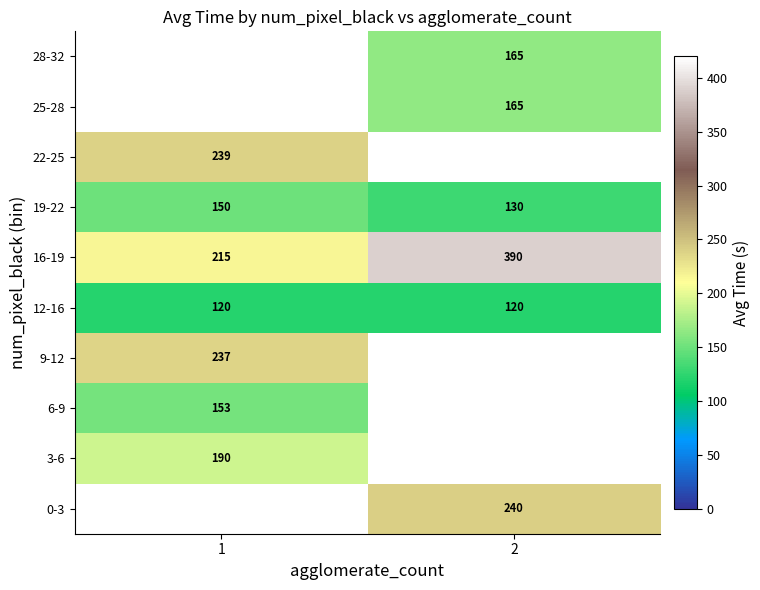

The 22-25 series shows 427 at 1. True or false?

False